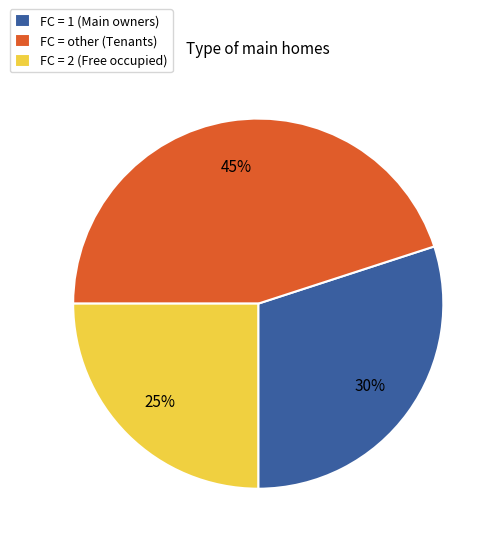

How many slices are in this pie chart?

3